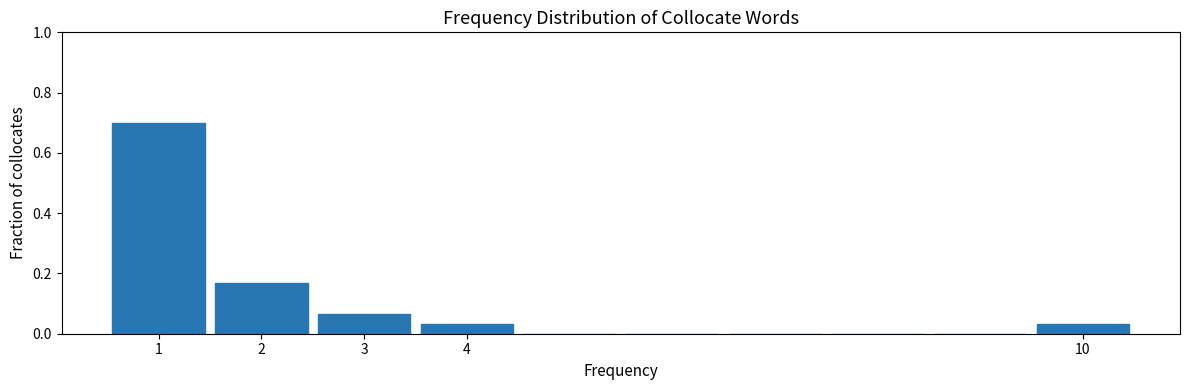

Which range on the x-axis has the tallest bar?

0.5 to 1.5